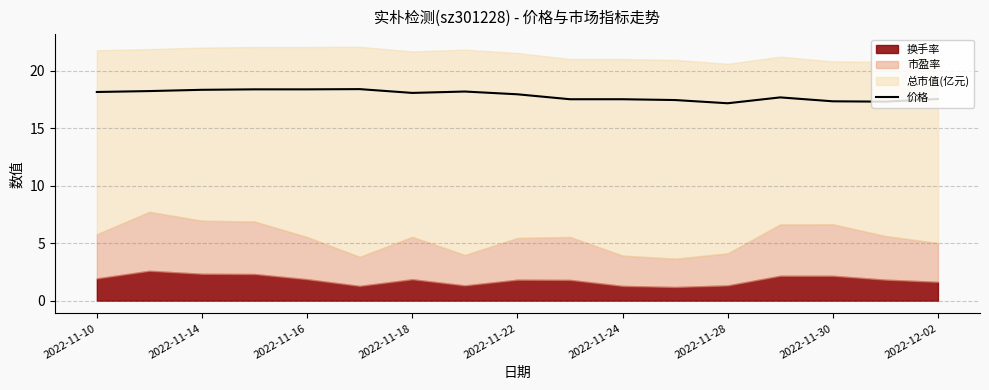

The value of 价格 at 2022-11-22 is 17.9. True or false?

True